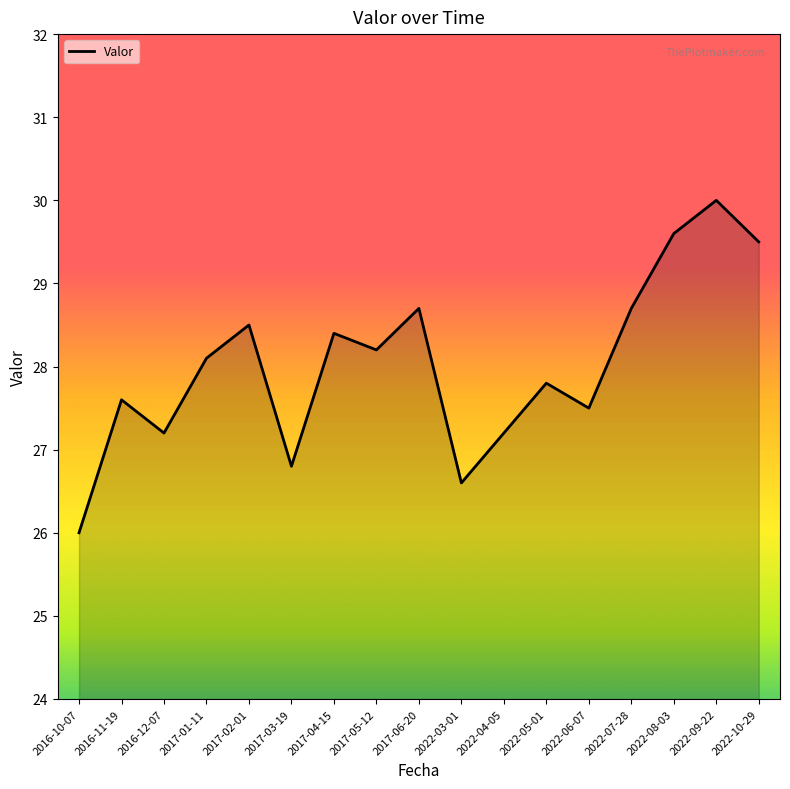

How many lines are shown in the chart?

1